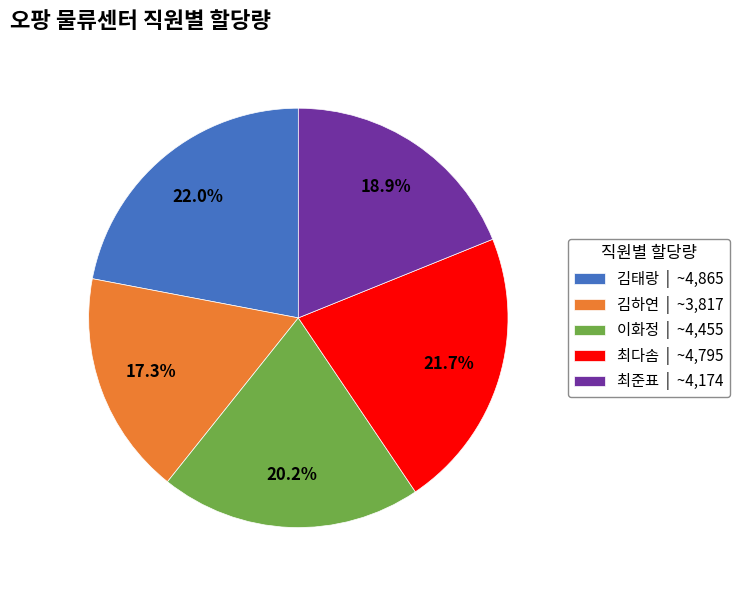

Combined, do 김하연 and 이화정 account for over 50%?

No